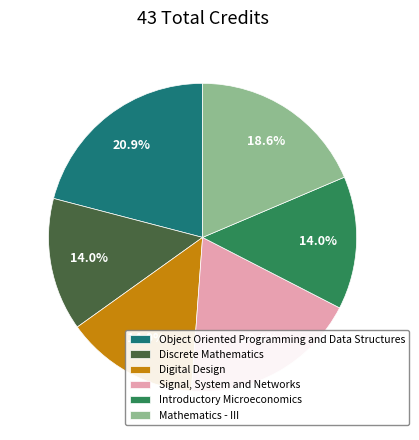

Approximately how many times larger is the value at Introductory Microeconomics compared to Discrete Mathematics?

1.0